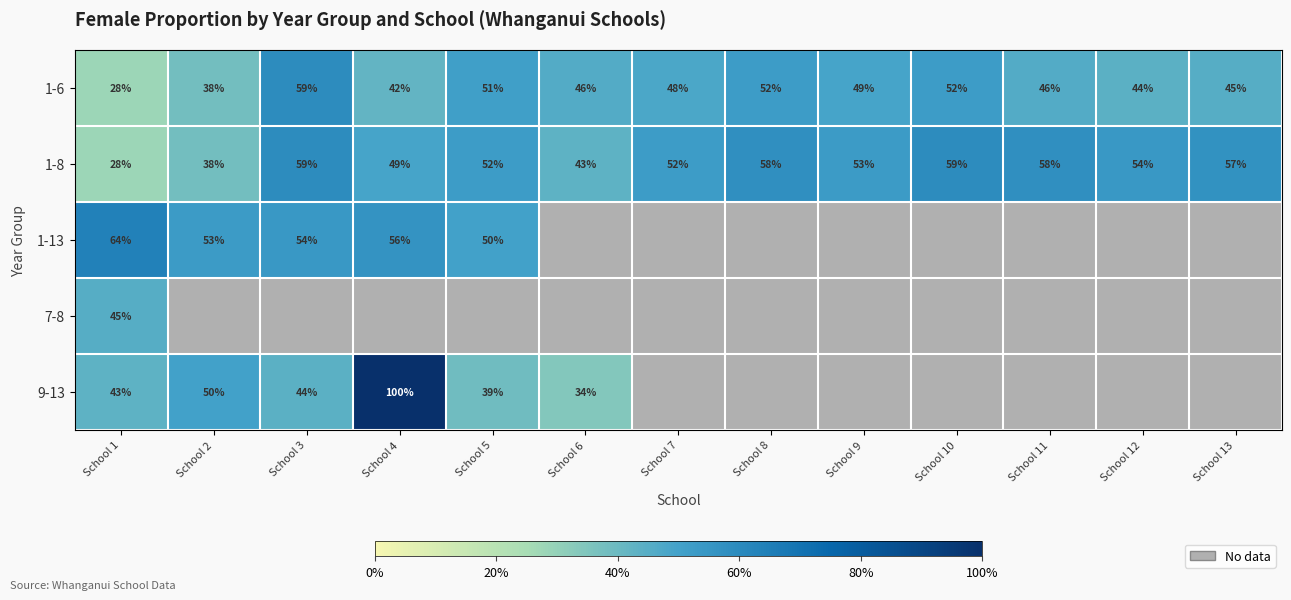

Is it true that 1-6 equals 0.5 at School 1?

False